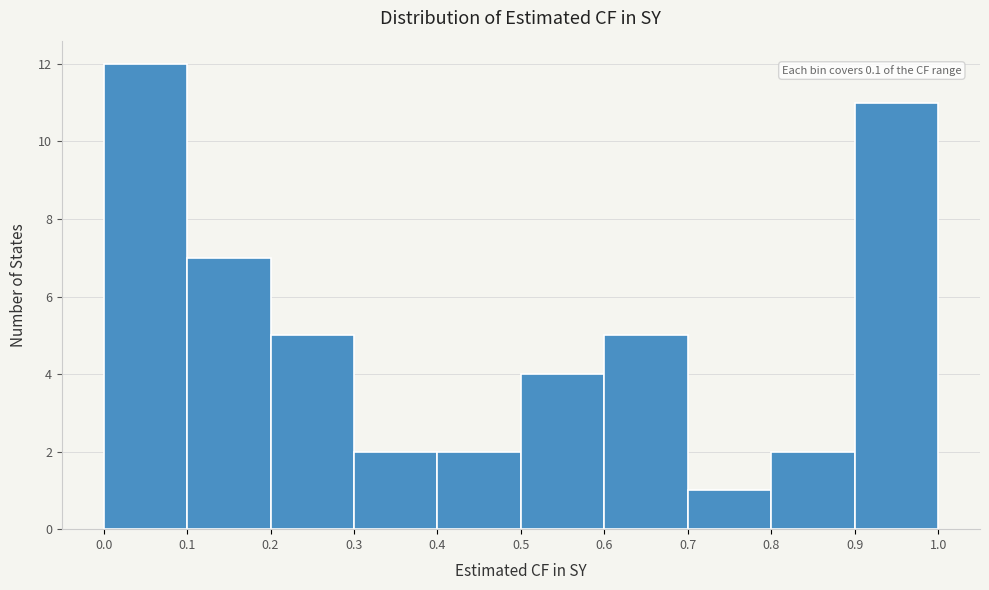

Which range on the x-axis has the tallest bar?

0.0 to 0.1